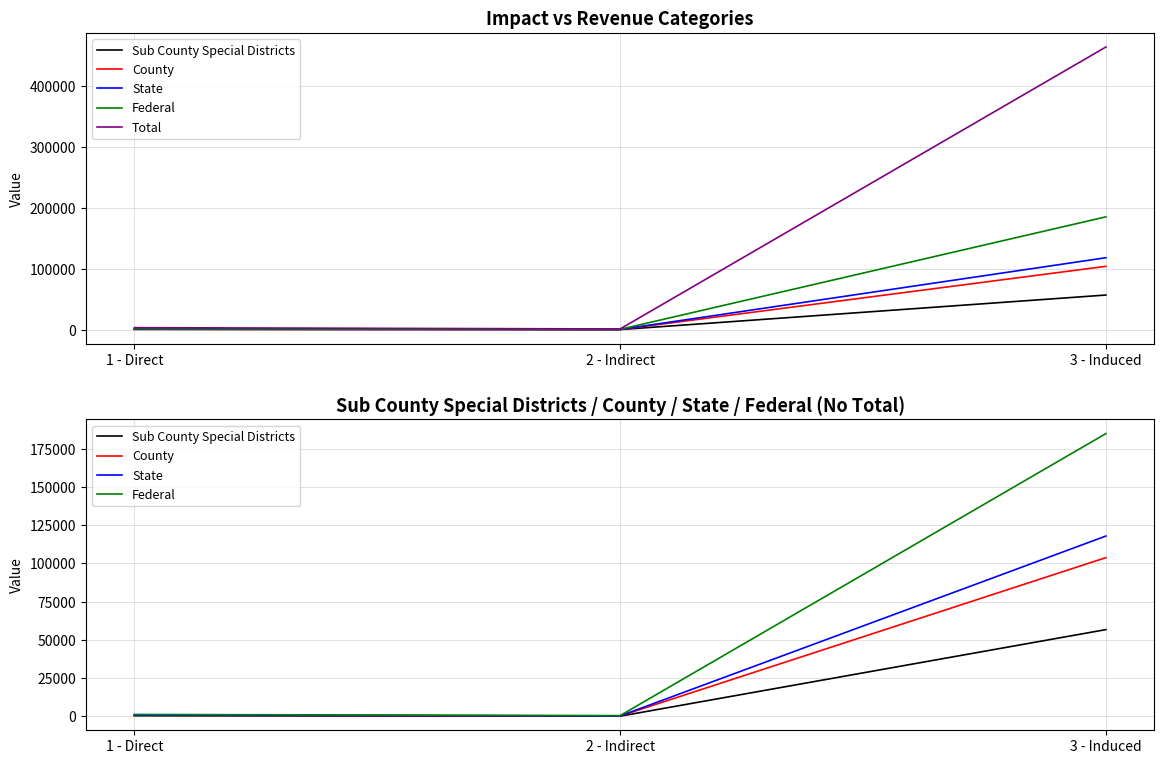

What is the label of the 3rd point from the right?

1 - Direct